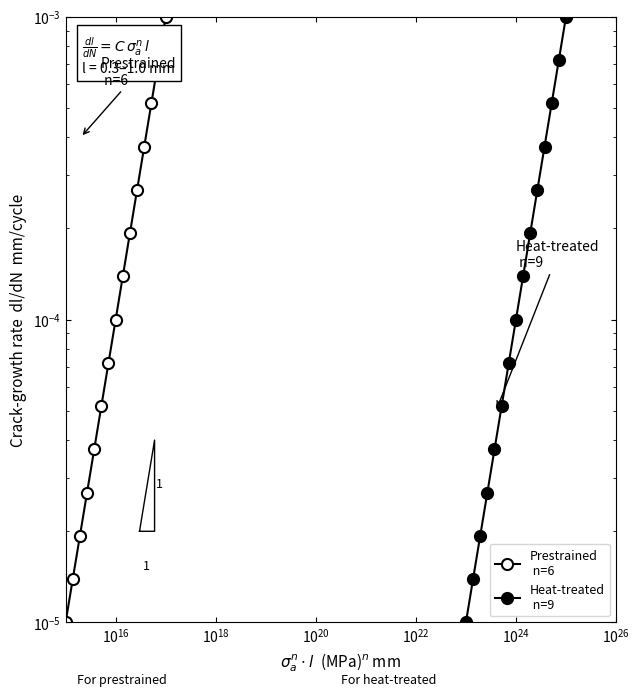

Count the number of categories in the chart.

15